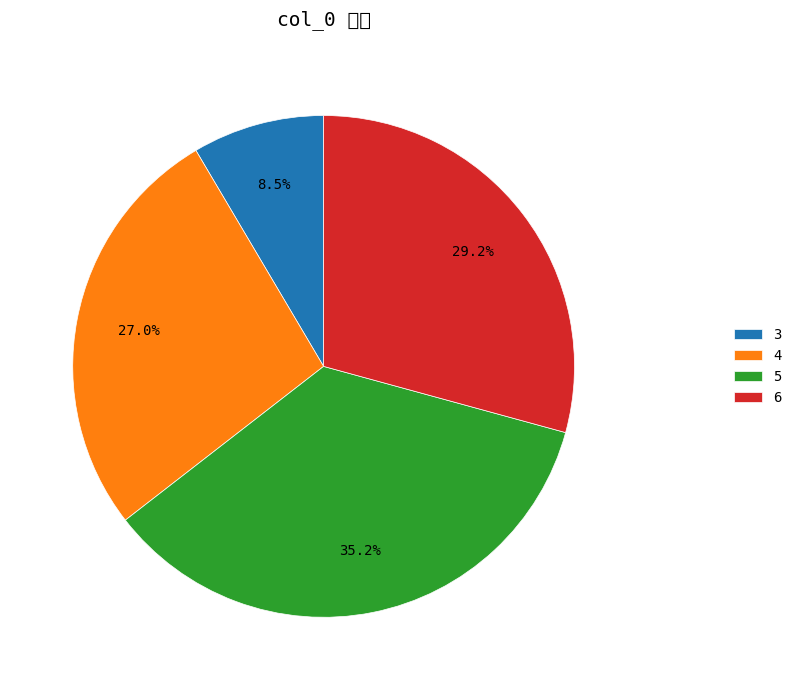

Which category has the smallest portion of the pie?

3